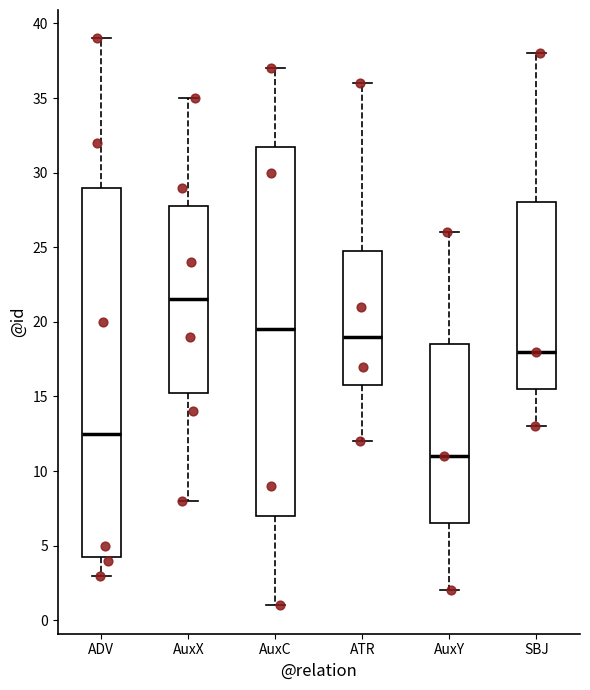

Where does the median line of the box for AuxC sit on the y-axis? The values are not printed on the chart, so give them approximately, as read against the axis.

19.5